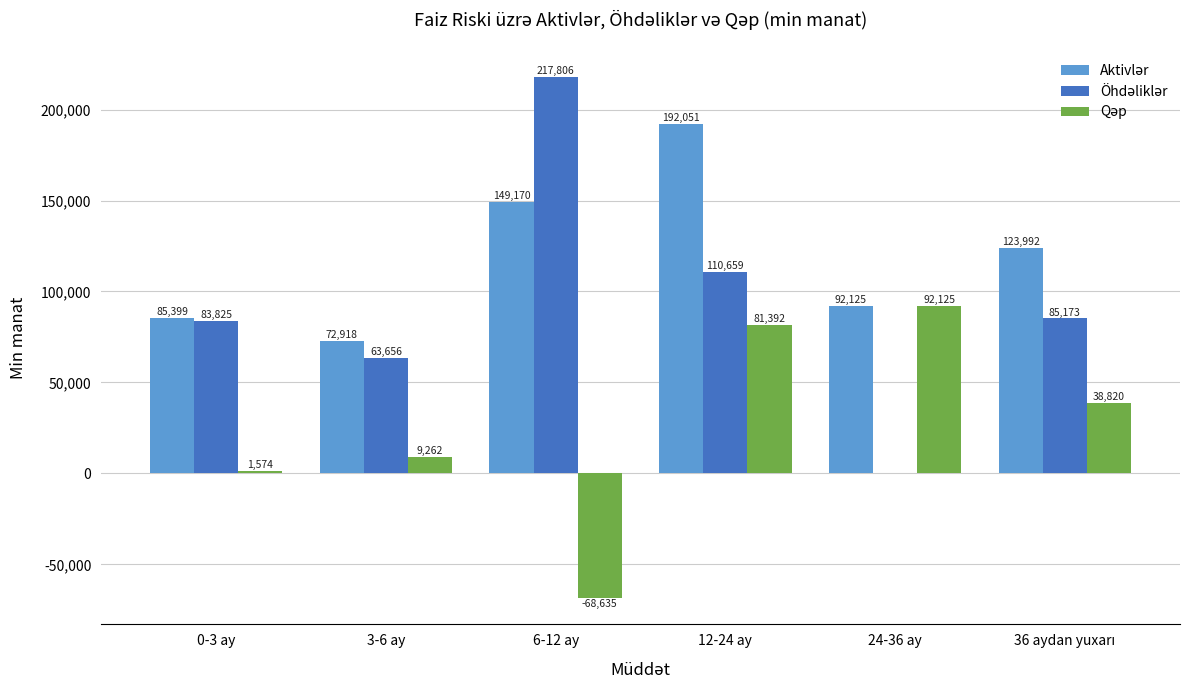

At which category is the sum across all series the highest?

12-24 ay